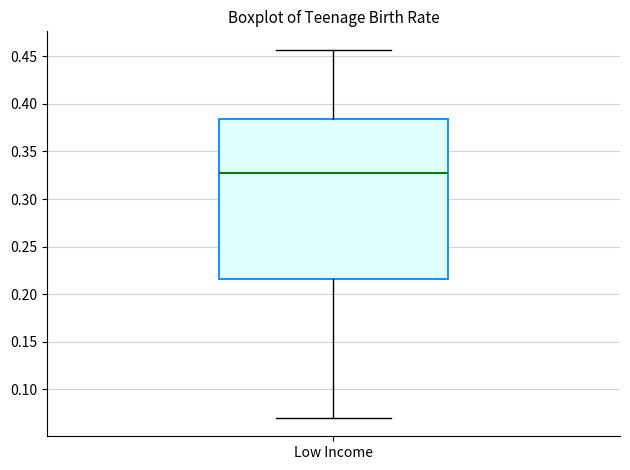

Read this box plot against the y-axis: the position of the median line, the range covered by the box, and the ends of both whiskers. The values are not printed on the chart, so give them approximately, as read against the axis.

median 0.325, box 0.215 to 0.385, whiskers 0.070 to 0.455